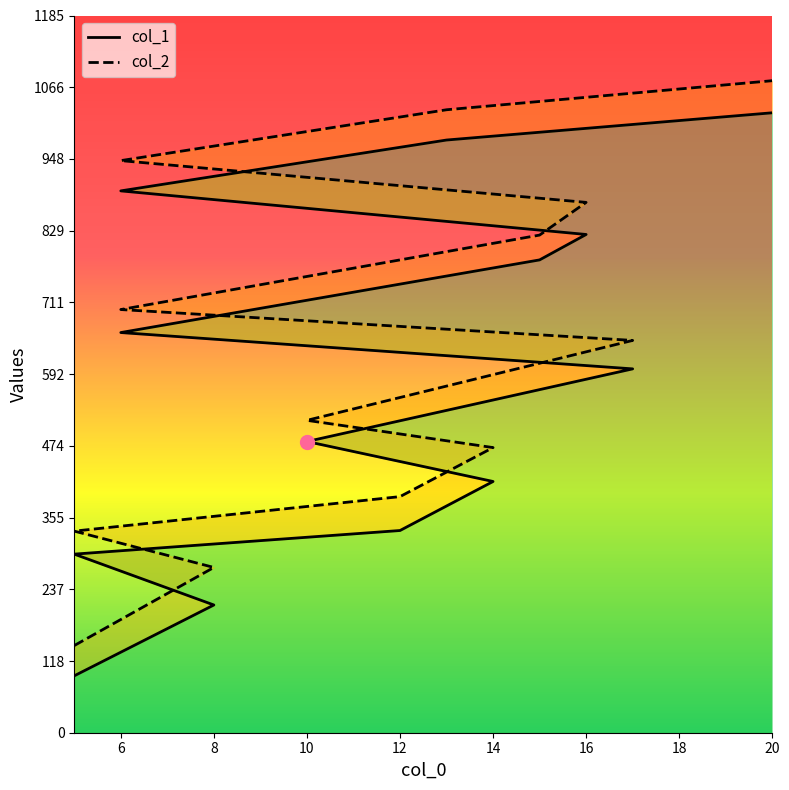

True or false: col_1 has more than 0 points higher than both neighbors.

False